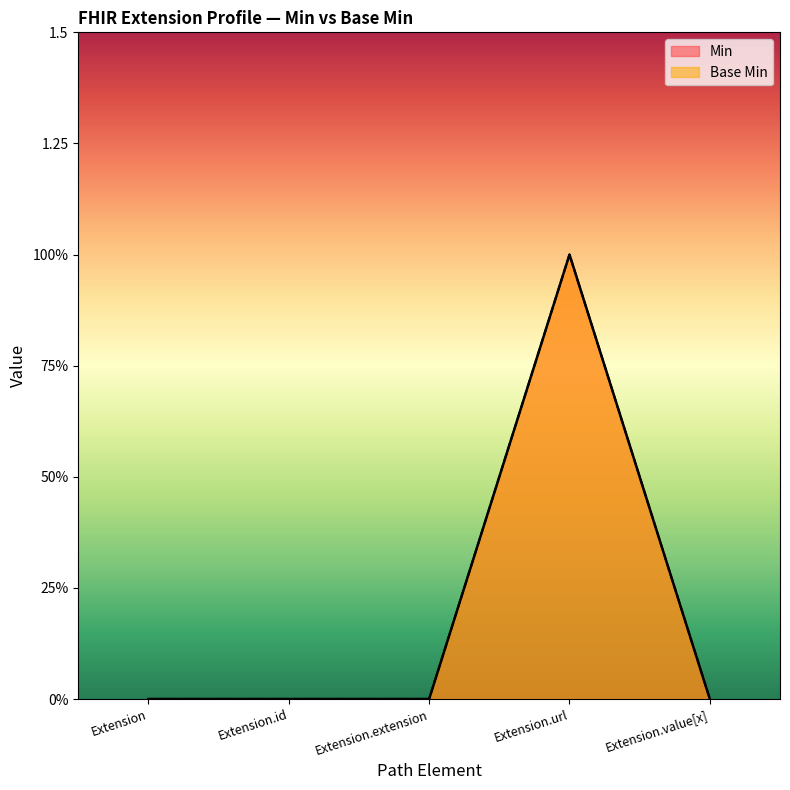

How many Base Min values are between 0 and 1?

5